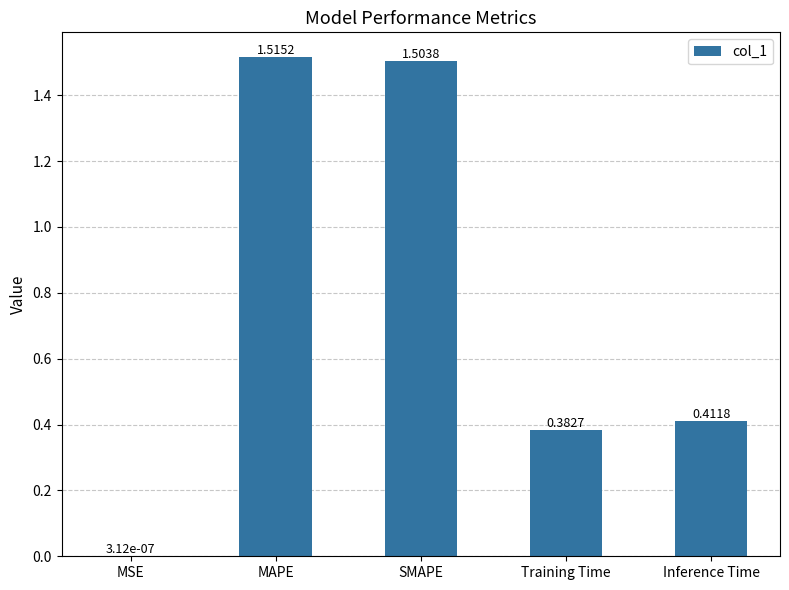

Are the bars horizontal?

No